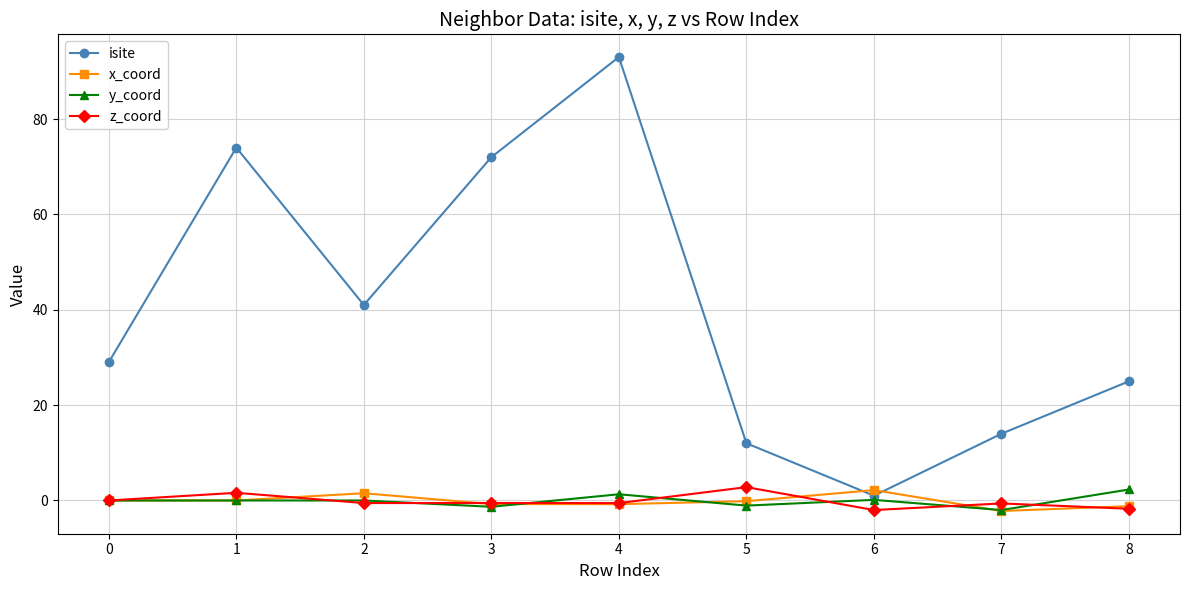

Which label corresponds to the largest value in the chart?

4